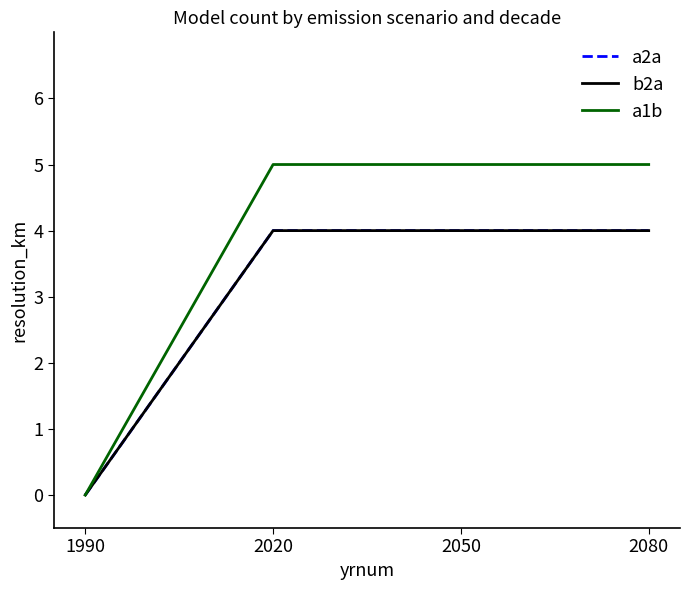

Which series has the largest range (max minus min)?

a1b